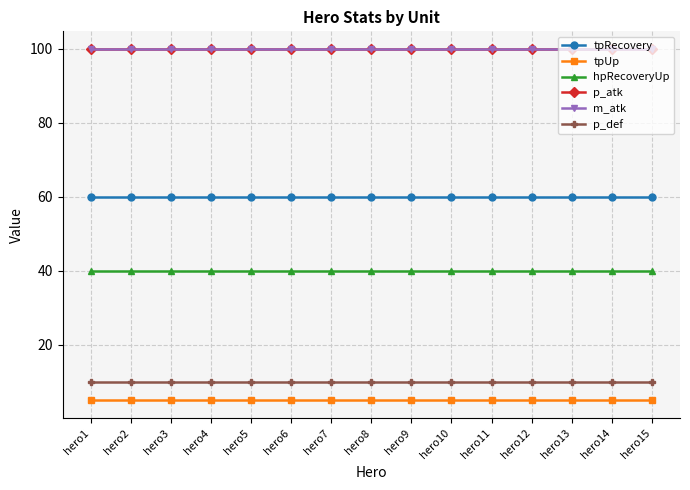

Rank the categories by p_atk value from highest to lowest.

hero1, hero2, hero3, hero4, hero5, hero6, hero7, hero8, hero9, hero10, hero11, hero12, hero13, hero14, hero15